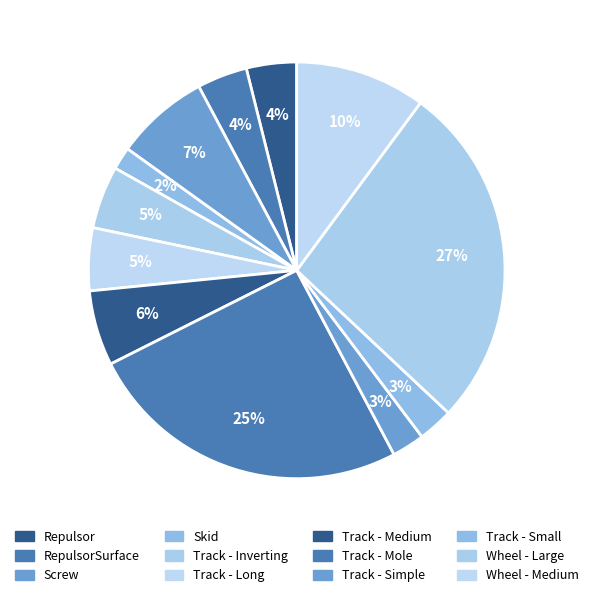

What is the largest slice in the pie chart?

Wheel - Large